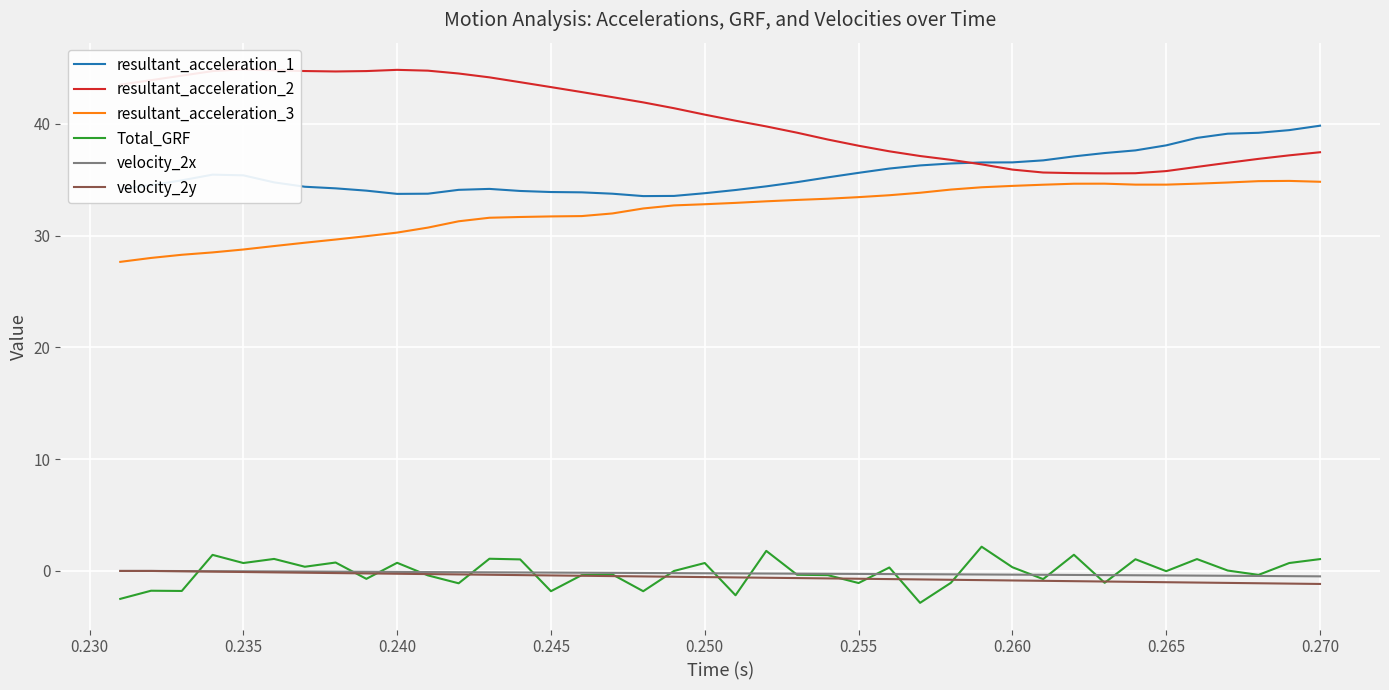

True or false: Total_GRF and velocity_2y cross at least once.

True